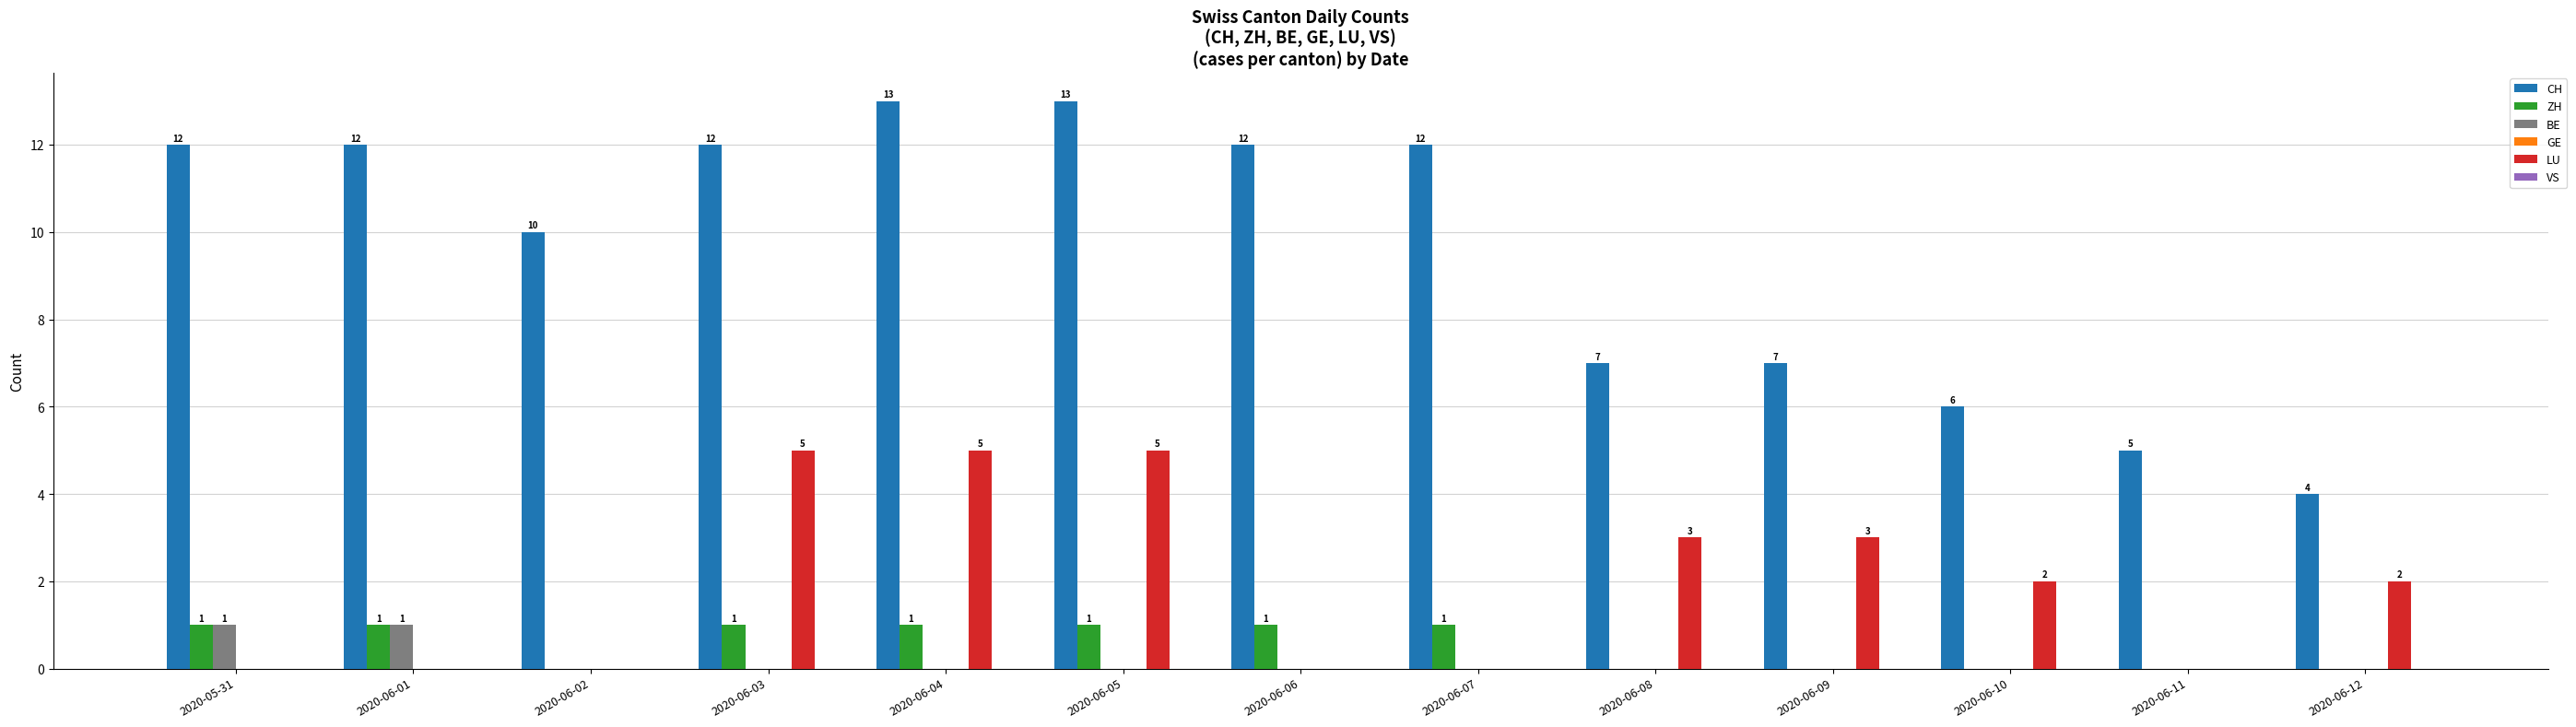

The LU series shows 0 at 2020-06-06. True or false?

True